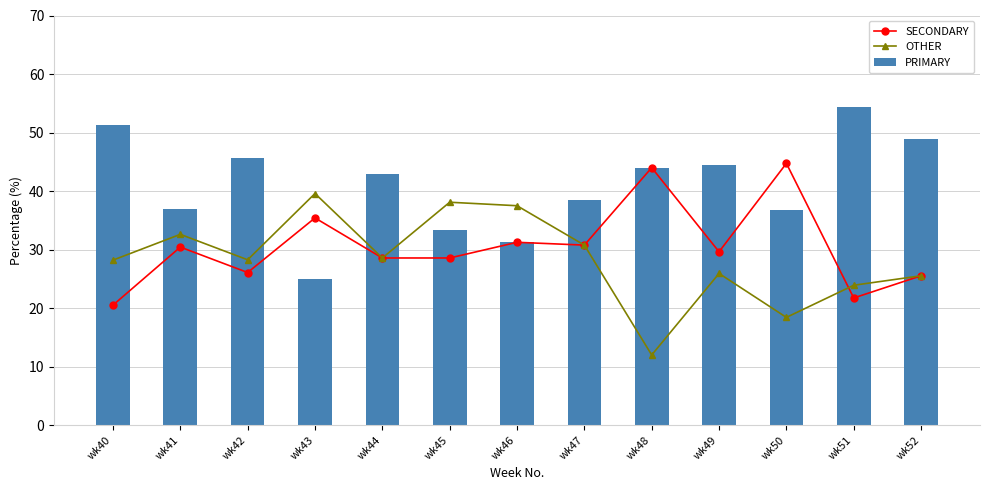

Is the value of SECONDARY at wk50 greater than the value of OTHER at wk45?

Yes